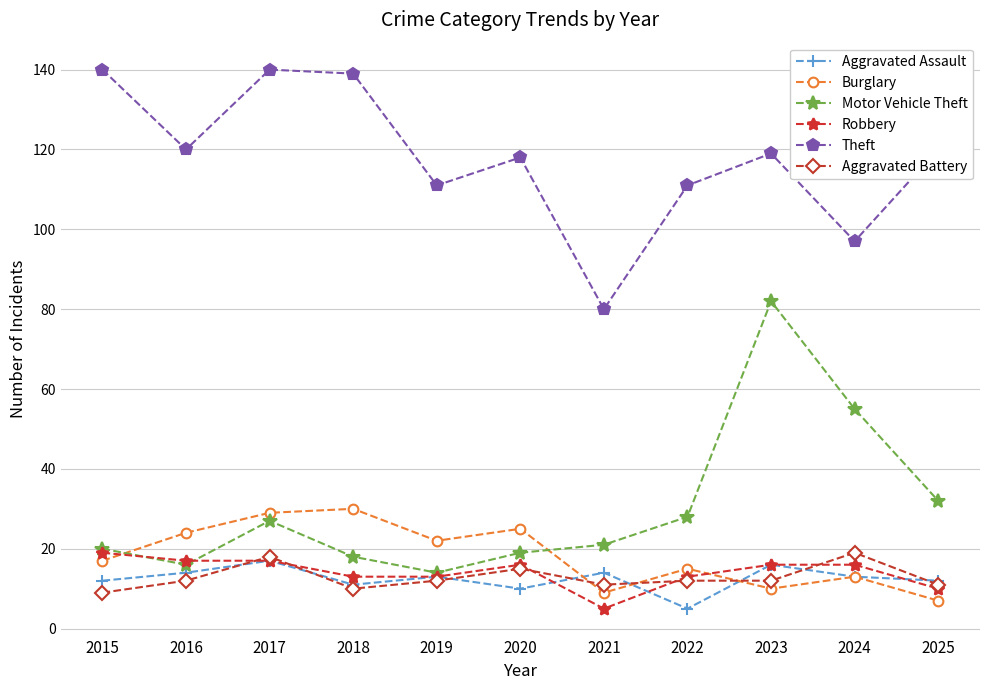

Where is Burglary nearest to the value 18?

2015